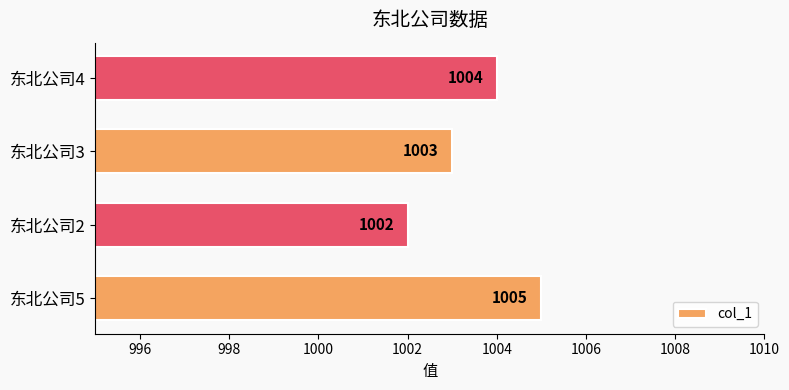

At which category does the chart reach its peak across all series?

东北公司5